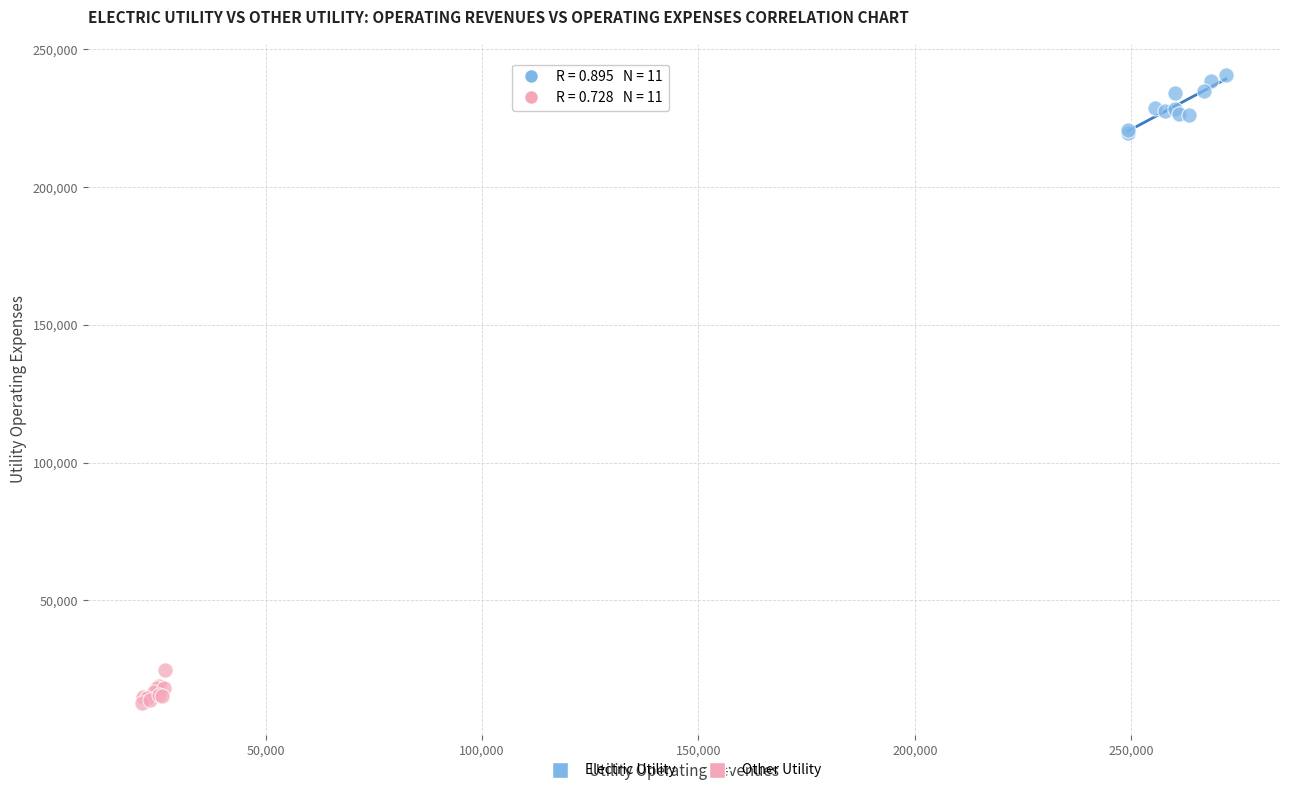

Which series has the largest Y range (max minus min)?

Electric Utility